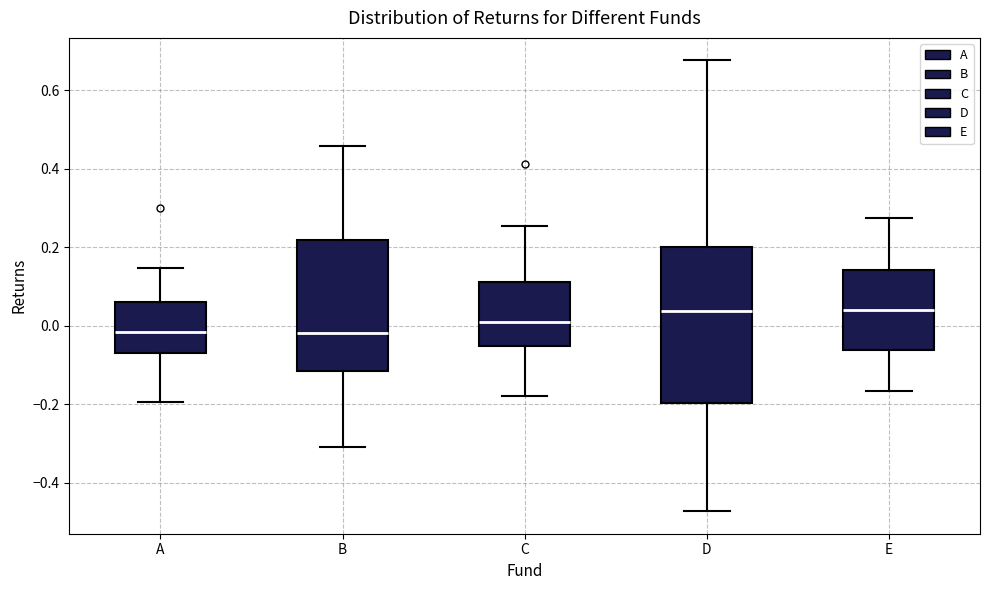

Reading left to right, read every box against the y-axis: the position of its median line, the range the box covers, and the ends of its whiskers. The values are not printed on the chart, so give them approximately, as read against the axis.

A: median -0.02, box -0.08 to 0.06, whiskers -0.20 to 0.14
B: median -0.02, box -0.12 to 0.22, whiskers -0.30 to 0.46
C: median 0.02, box -0.06 to 0.12, whiskers -0.18 to 0.26
D: median 0.04, box -0.20 to 0.20, whiskers -0.48 to 0.68
E: median 0.04, box -0.06 to 0.14, whiskers -0.16 to 0.28